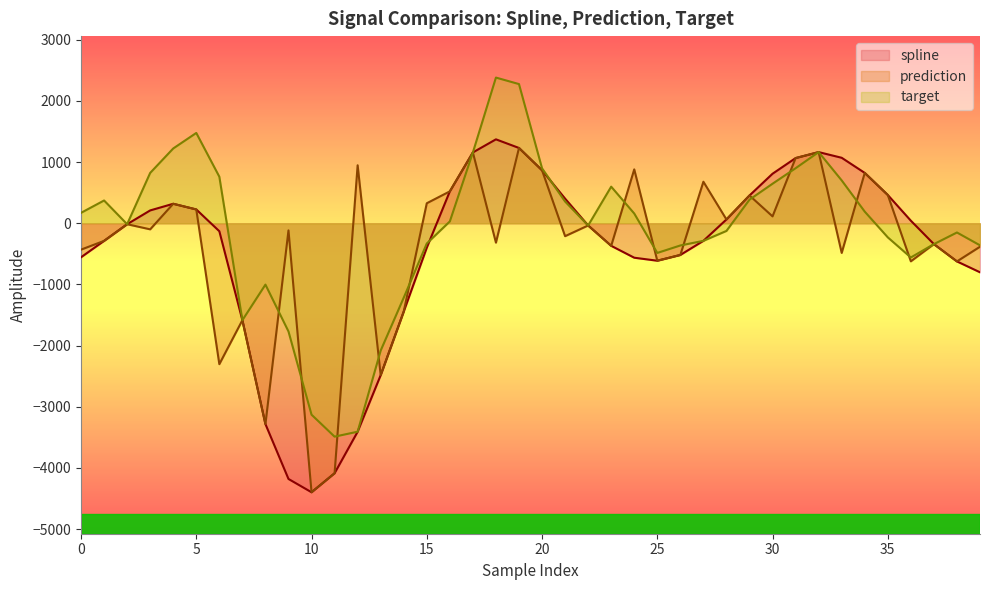

What is the approximate value of target at 21?

355.6